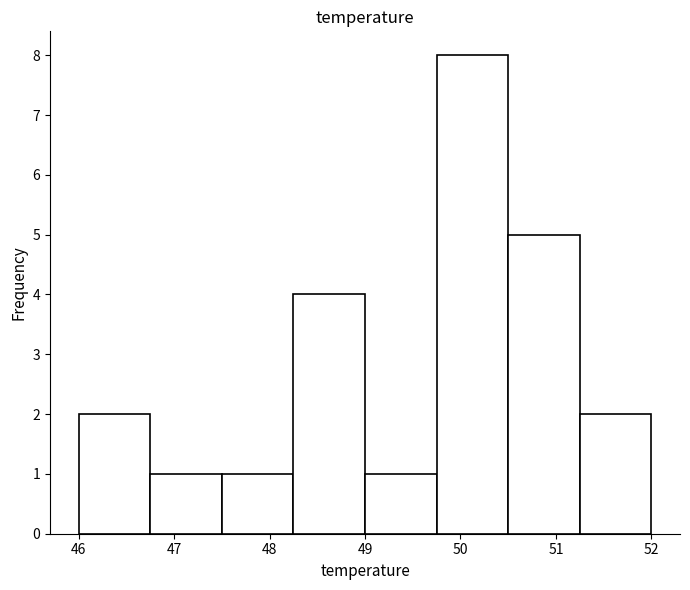

What is the height of the bar covering 46.00 to 46.75 on the x-axis? Neither the bar edges nor the heights are printed on the chart, so give them approximately, as read against the axes.

2